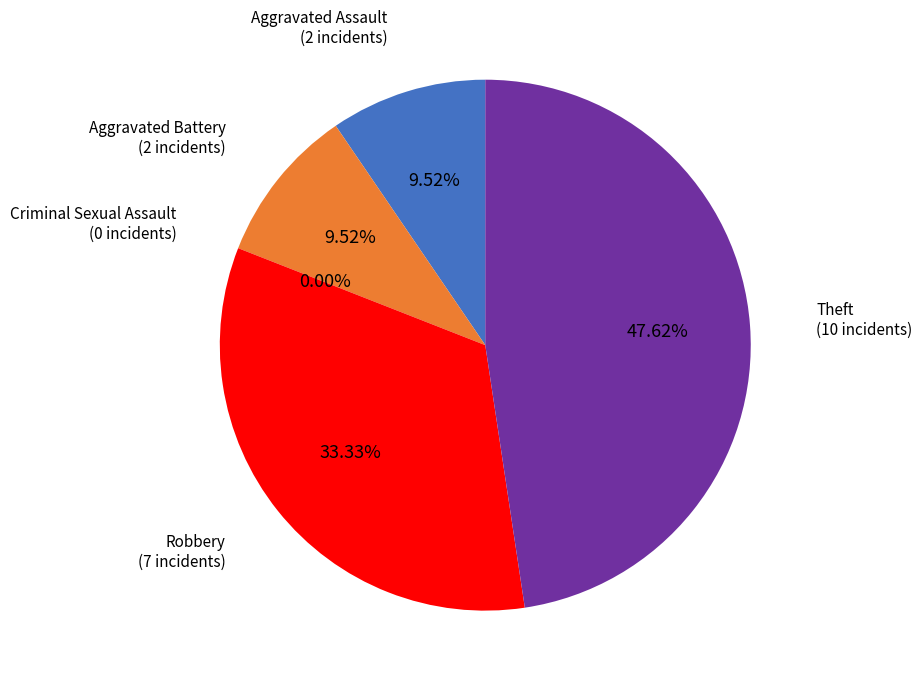

Does Aggravated Assault represent more than half of the total?

No